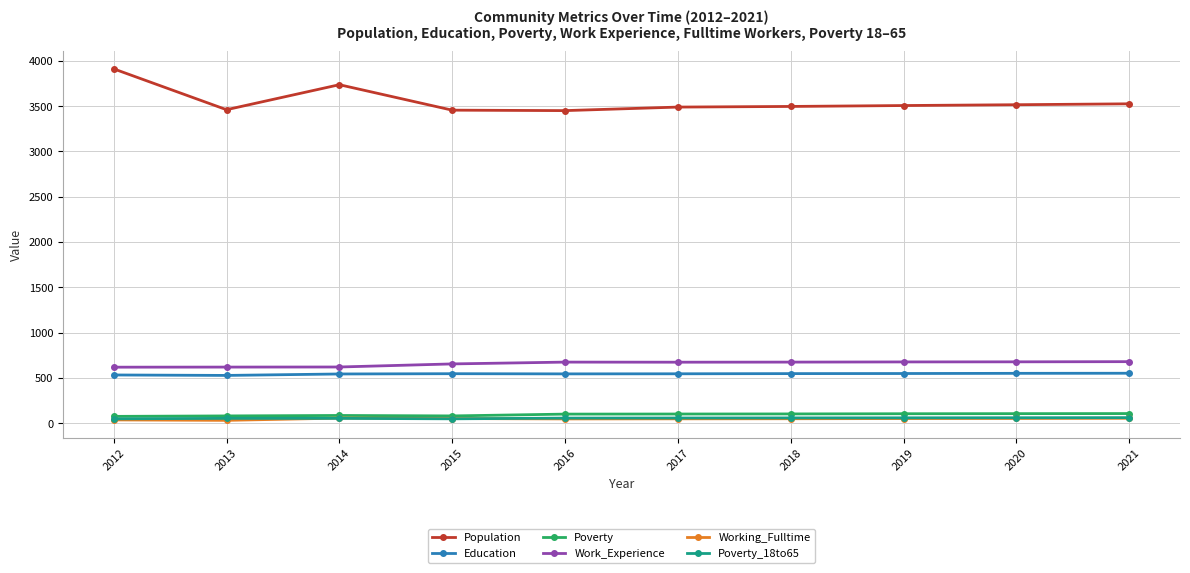

What is the value of the Education point at the 9th from the left?

551